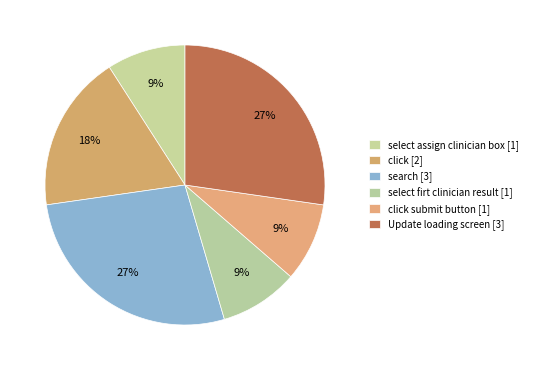

How many segments does this pie chart have?

6